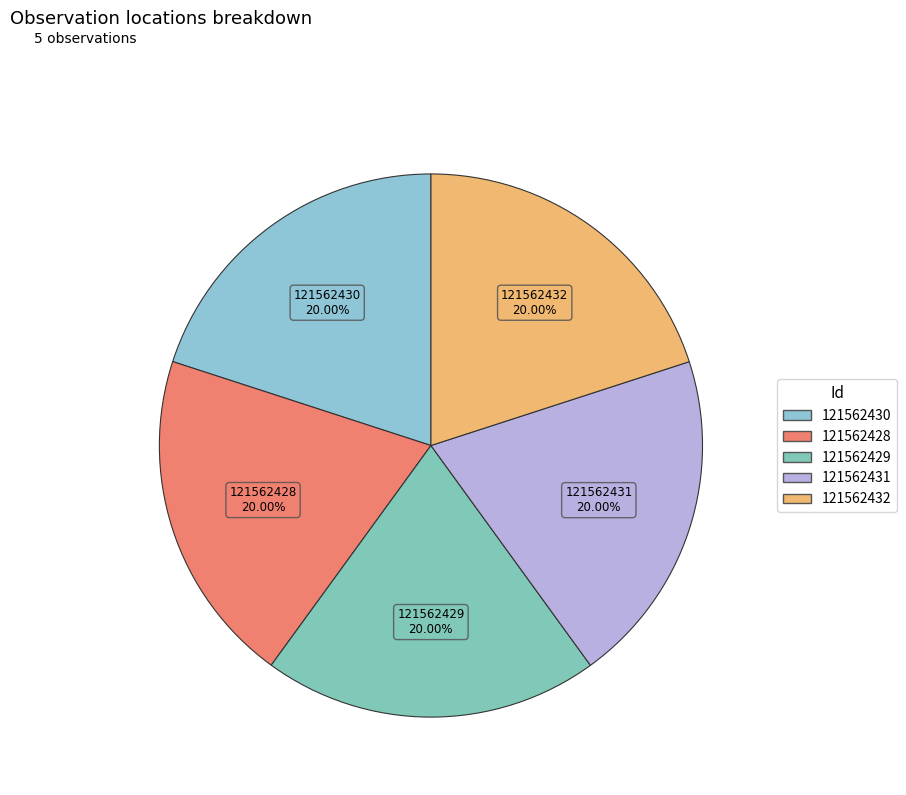

Is the sum of 121562429 and 121562431 greater than half?

No